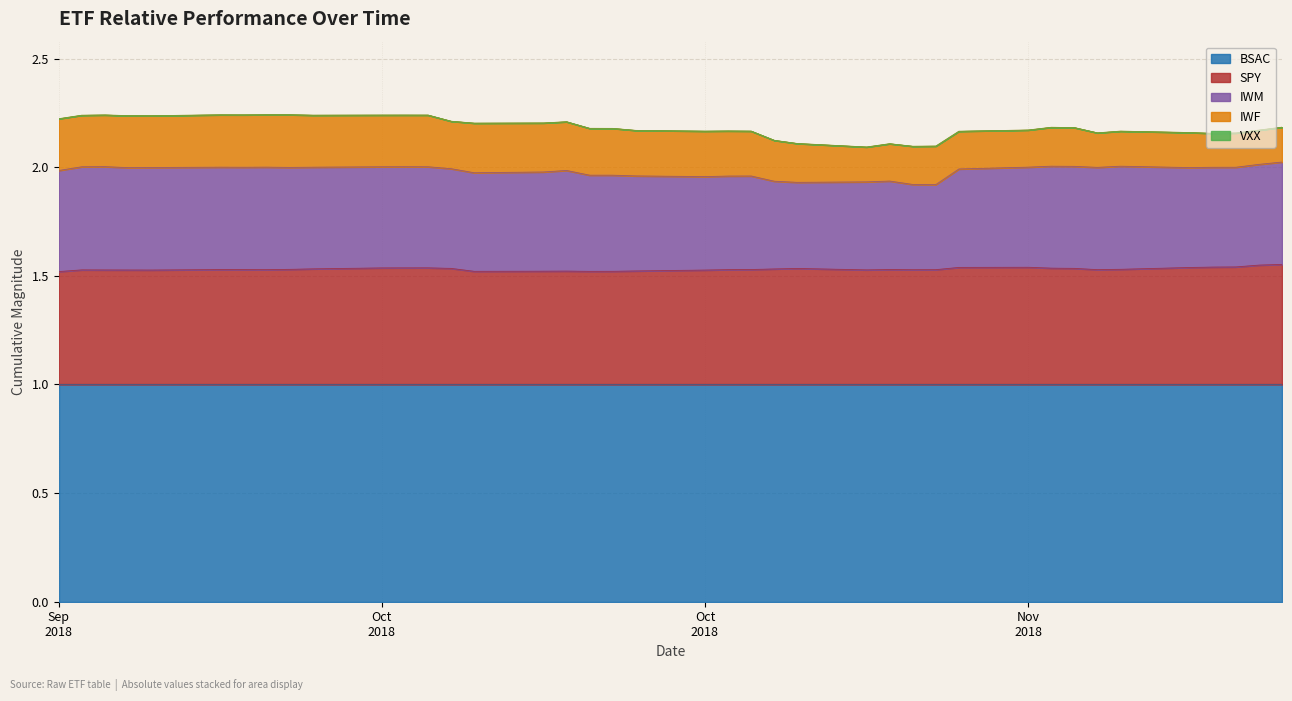

True or false: IWM and SPY cross at least once.

False